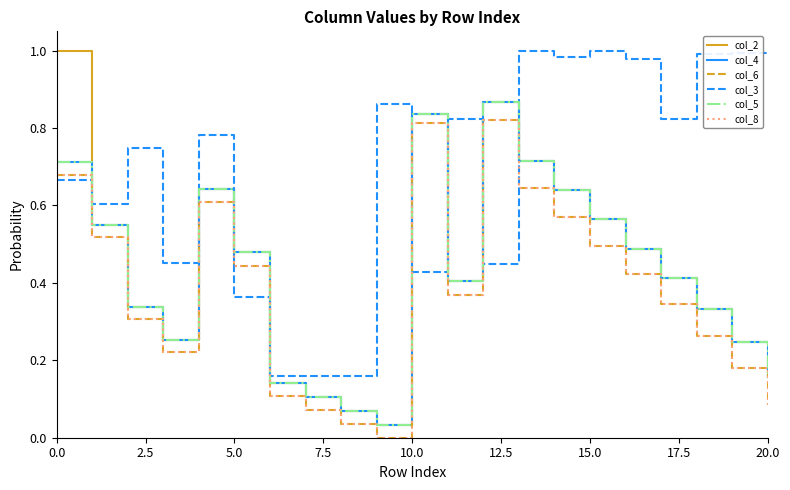

Does the chart display data point markers on the line(s)?

No